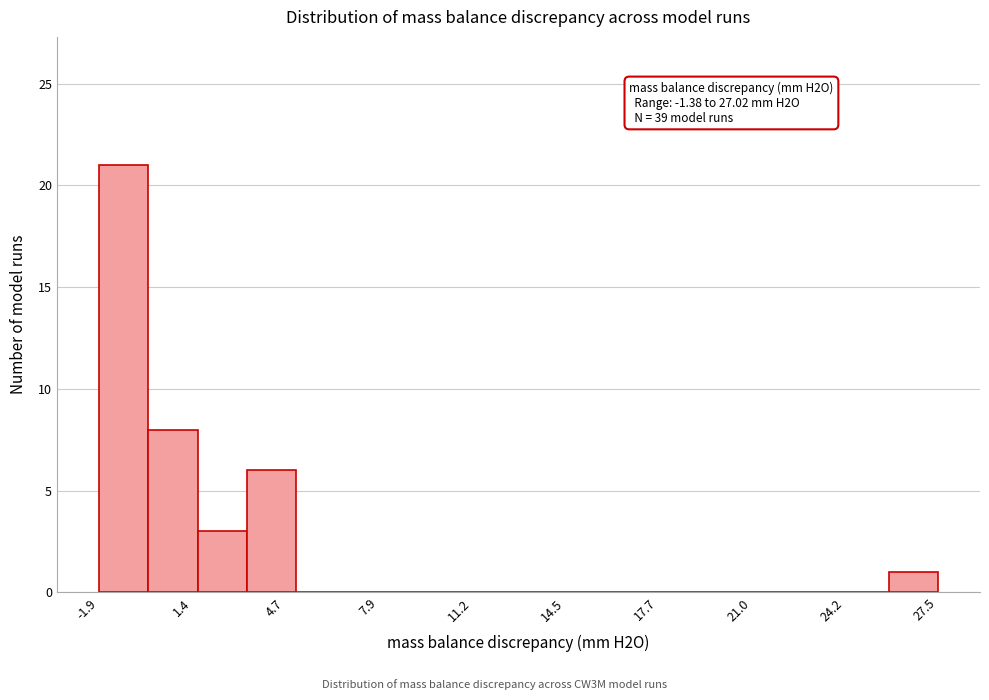

Read against the x-axis, roughly where is the centre of the tallest bar?

-1.0